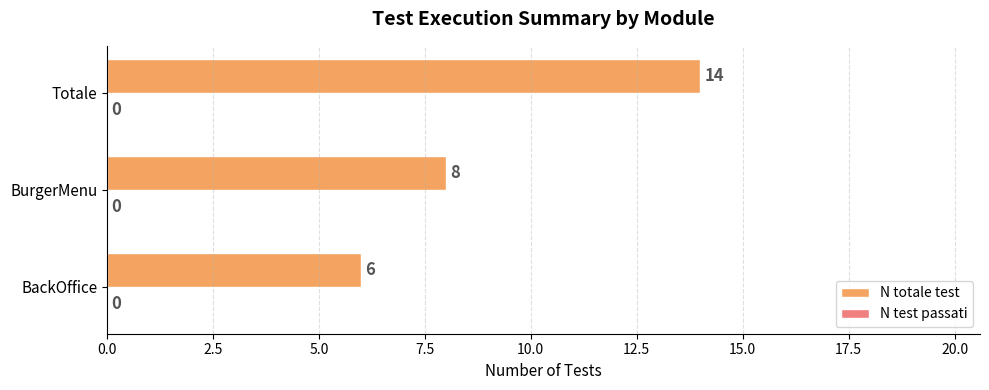

The value at BackOffice is 6. True or false?

True